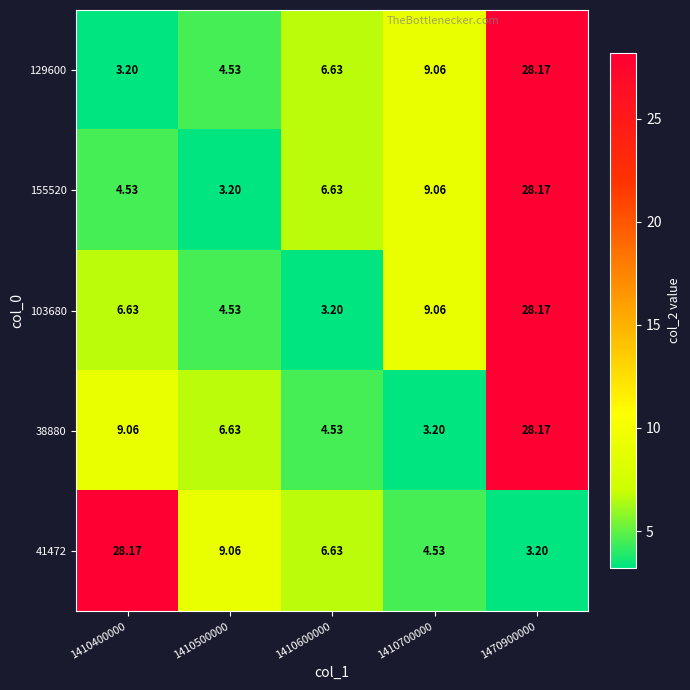

How many distinct data groups are displayed?

5